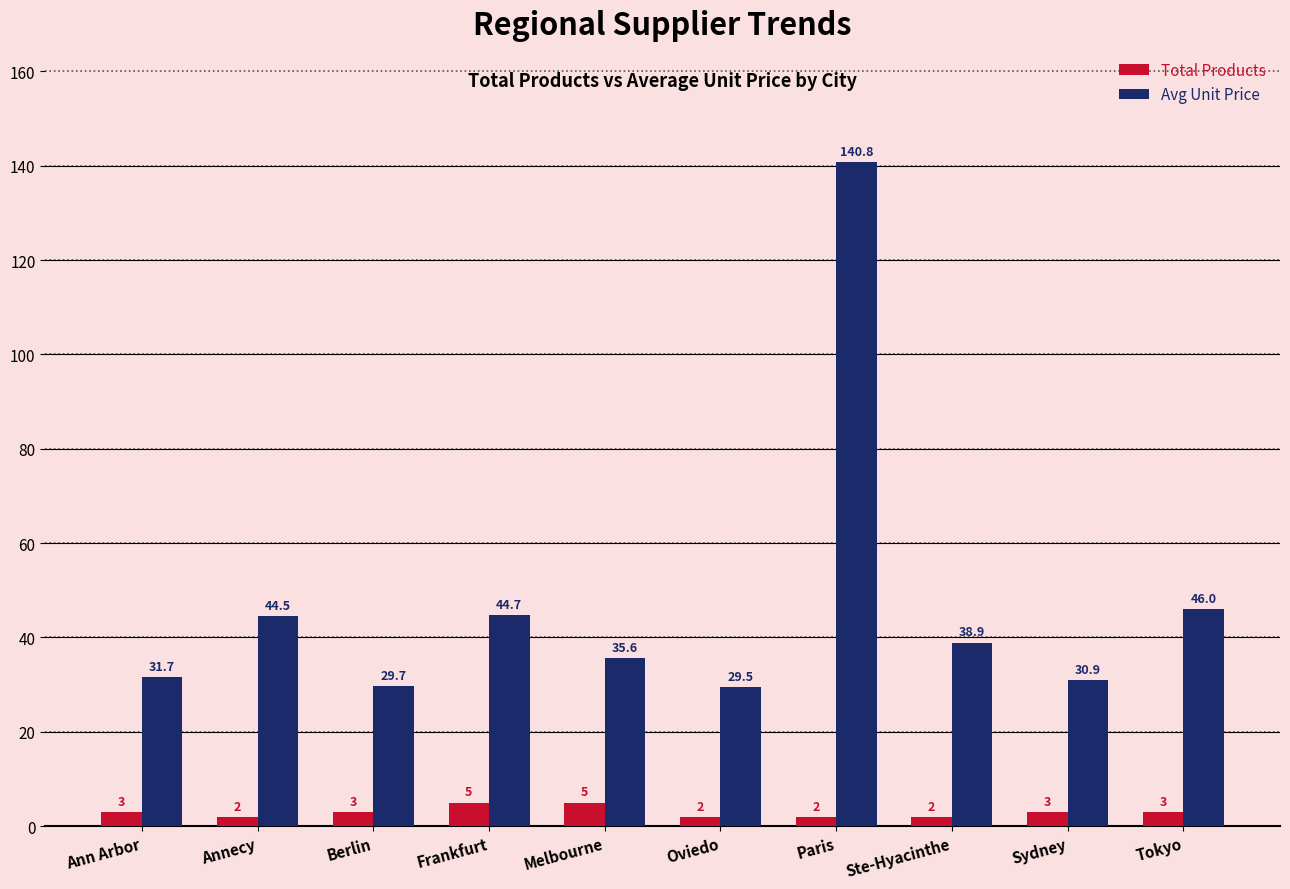

The Avg Unit Price series shows 29.5 at Oviedo. True or false?

True